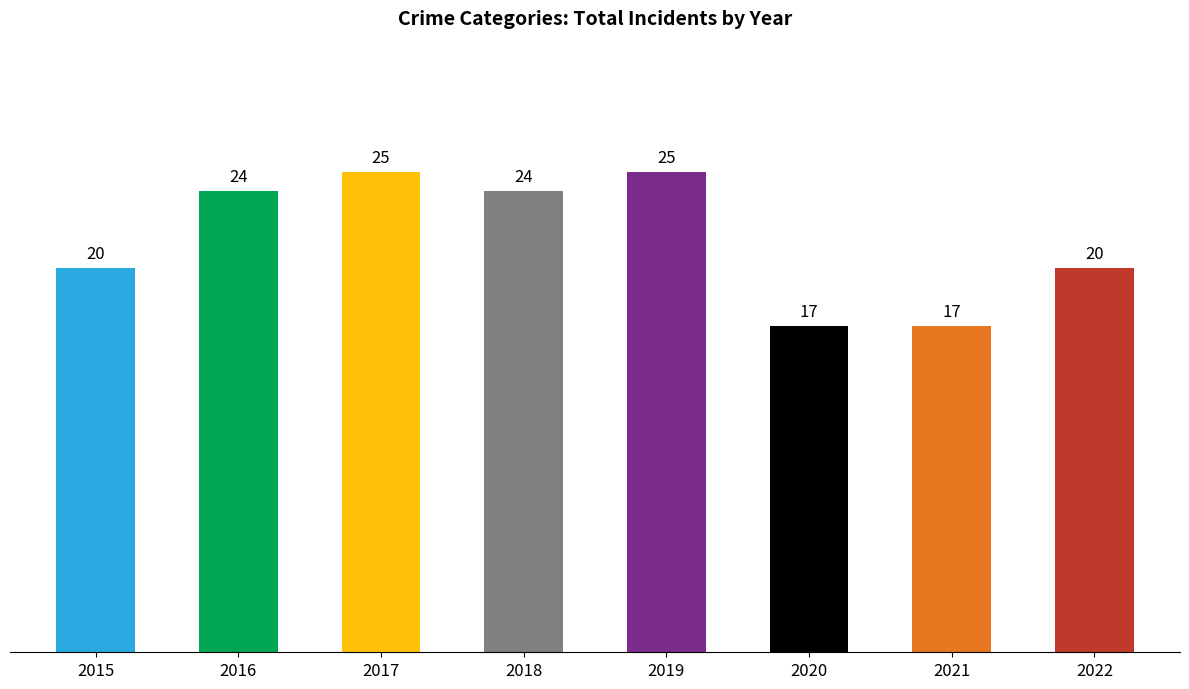

How many categories are shown in the chart?

8